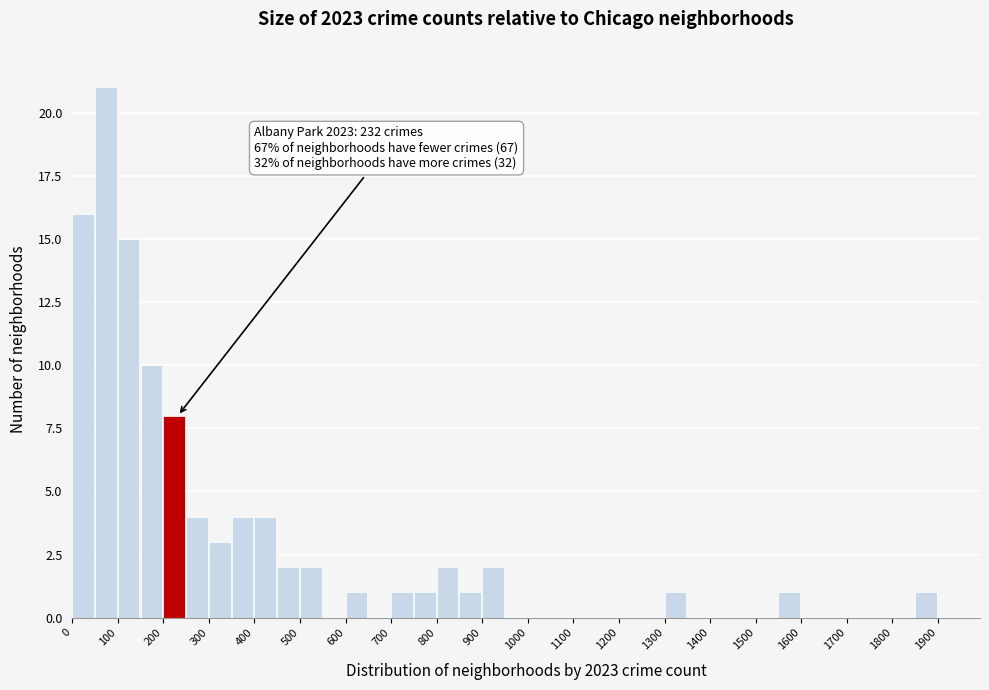

Which range on the x-axis has the tallest bar?

50 to 100